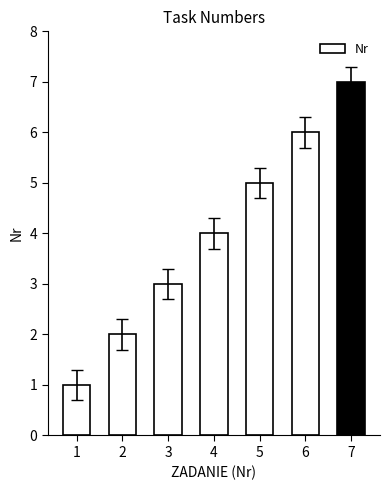

What is the average value?

4